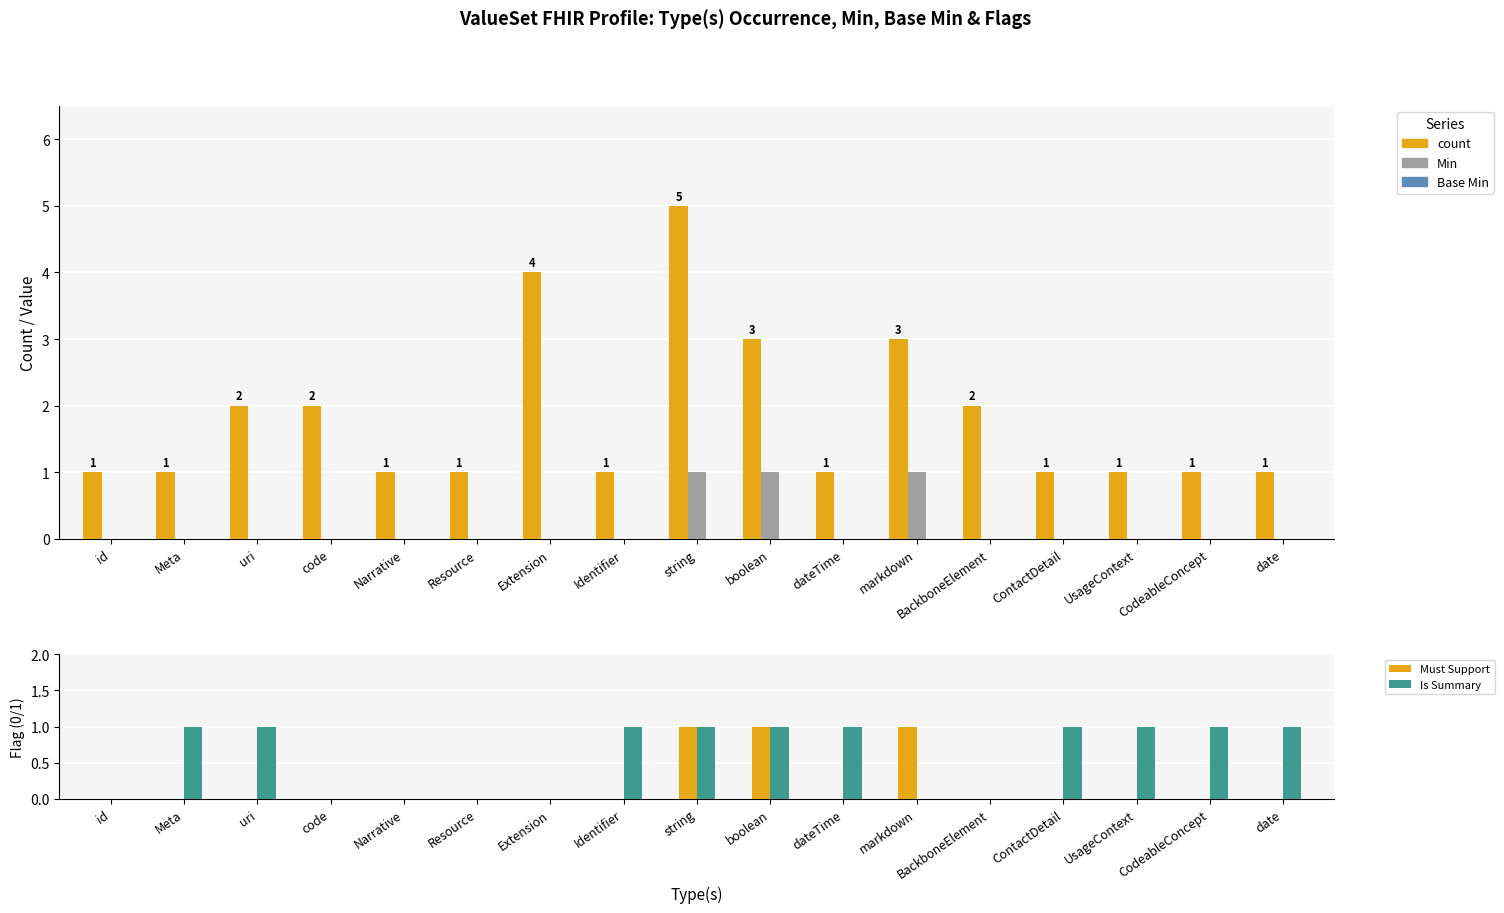

Which has a higher value, uri or Narrative?

uri